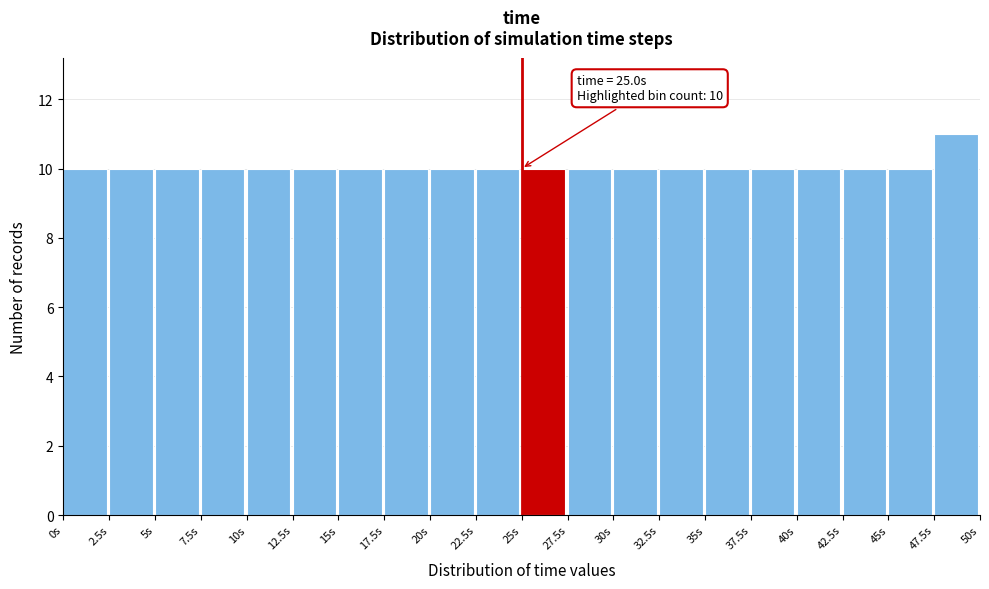

Which range on the x-axis has the tallest bar?

47.5 to 50.0